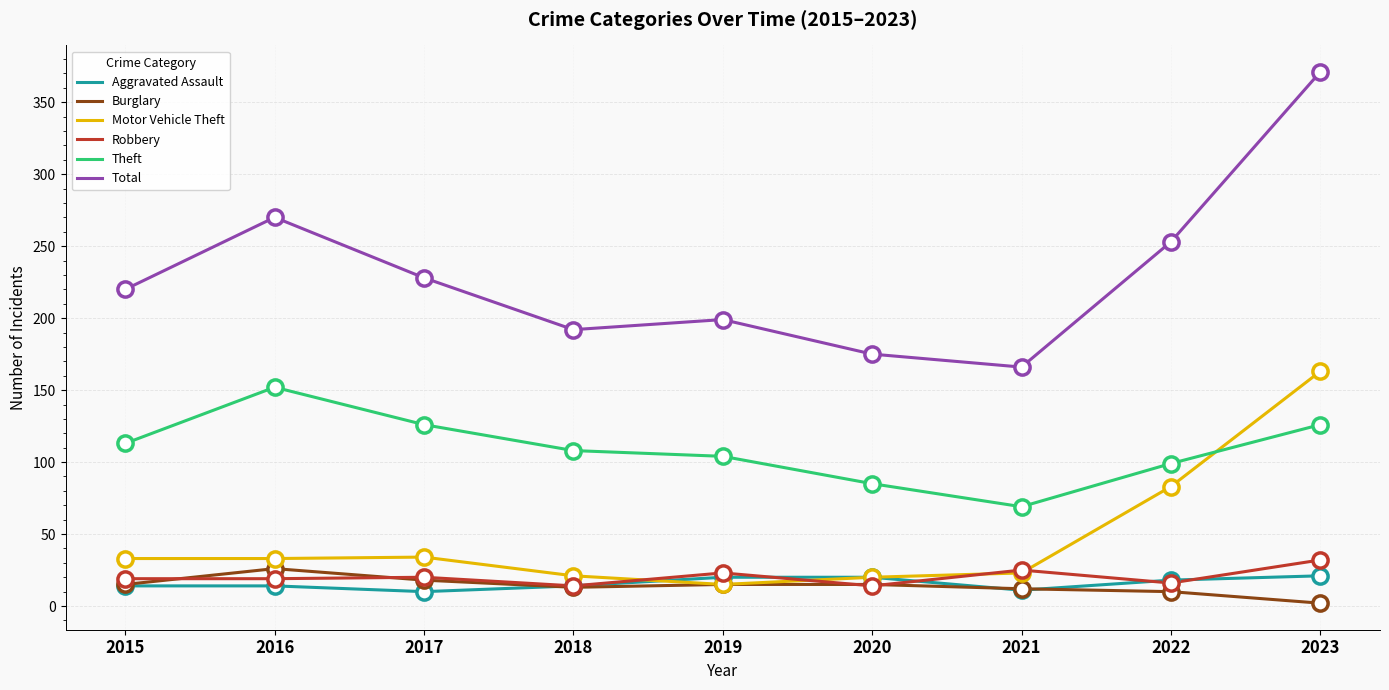

Which series has the largest range (max minus min)?

Total